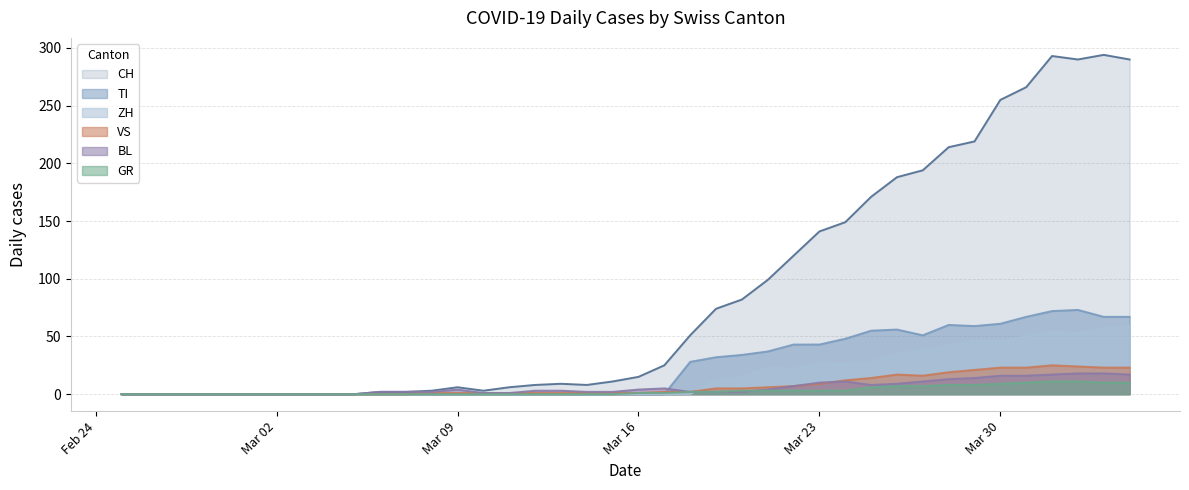

True or false: ZH and TI intersect in this chart.

False